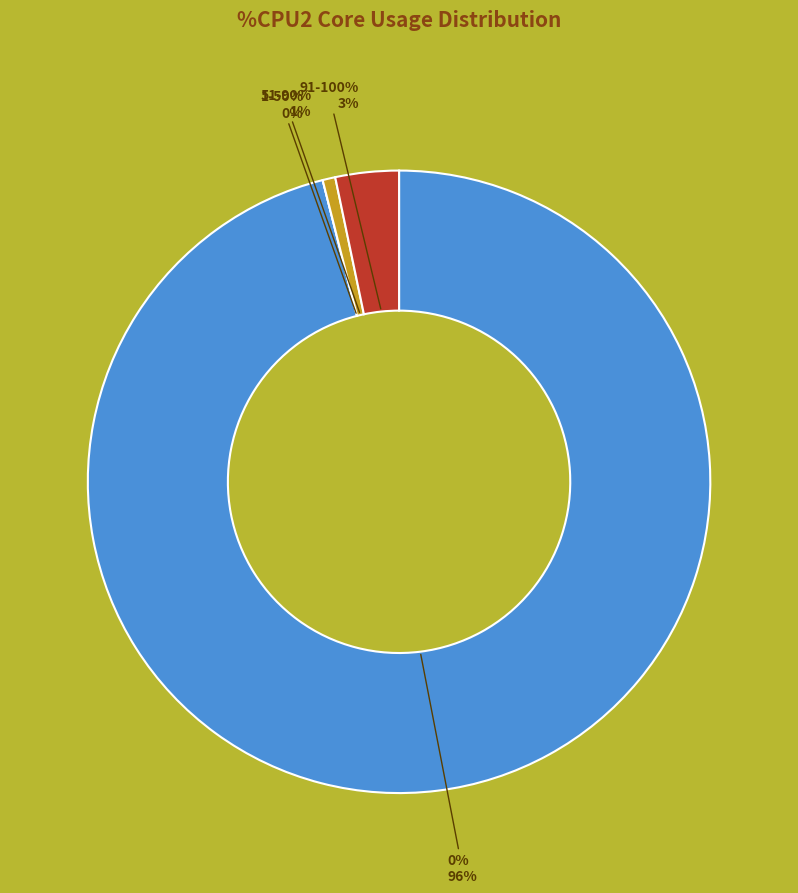

What is the largest slice in the pie chart?

CPU0 (0%)